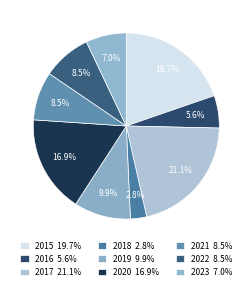

Count the number of slices in the pie.

9